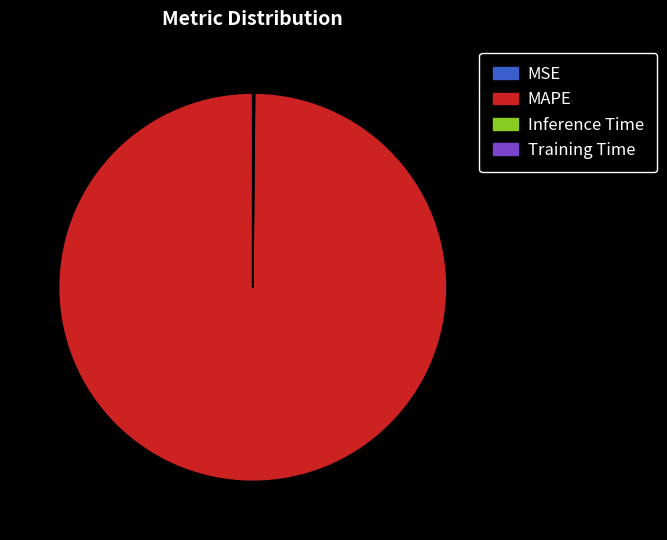

Which slice is the largest?

MAPE